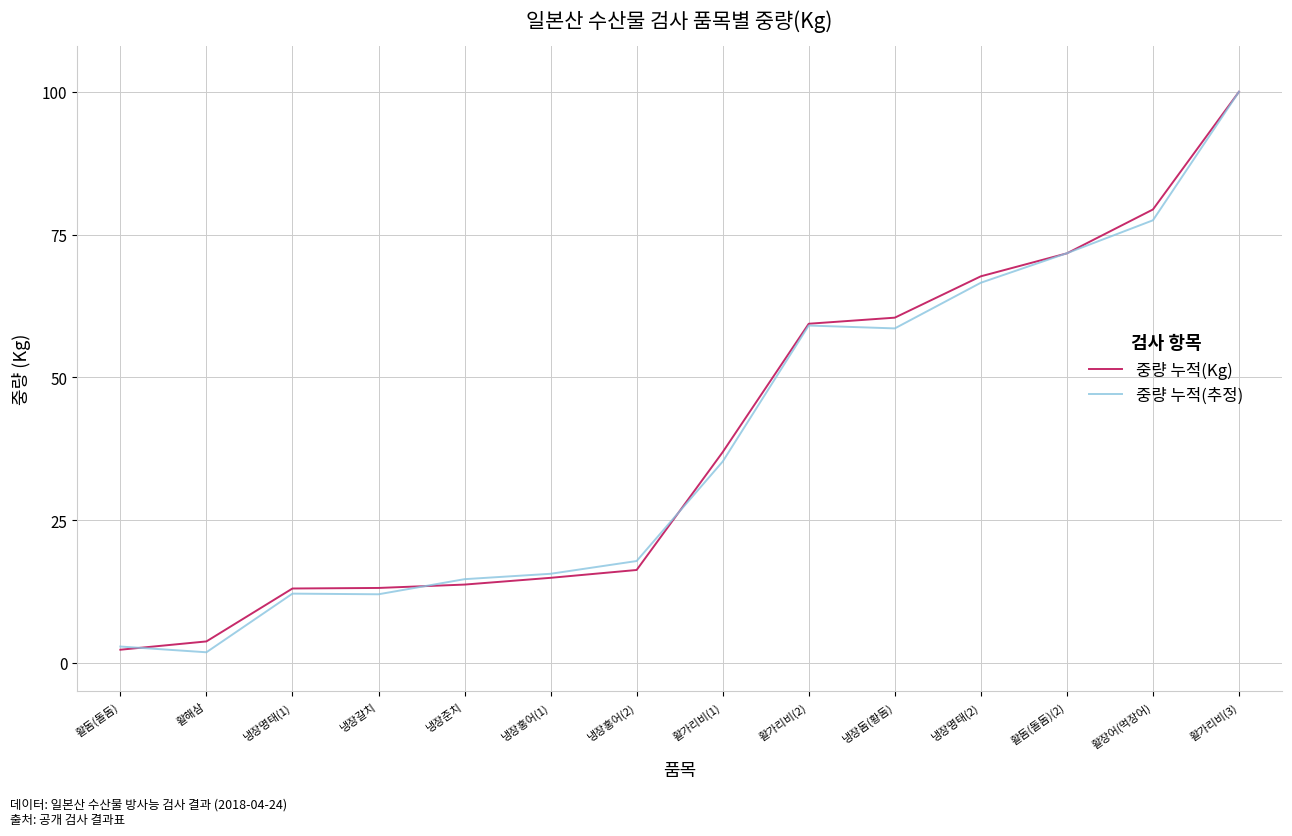

At how many categories does at least one series exceed 92?

1